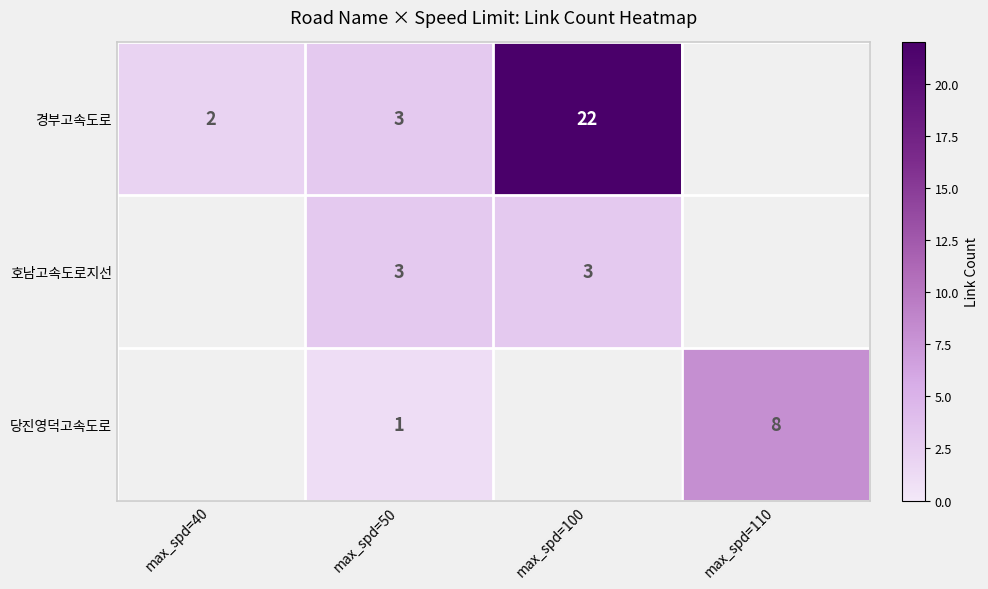

Is the value of 호남고속도로지선 at max_spd=100 greater than the value of 당진영덕고속도로 at max_spd=50?

Yes